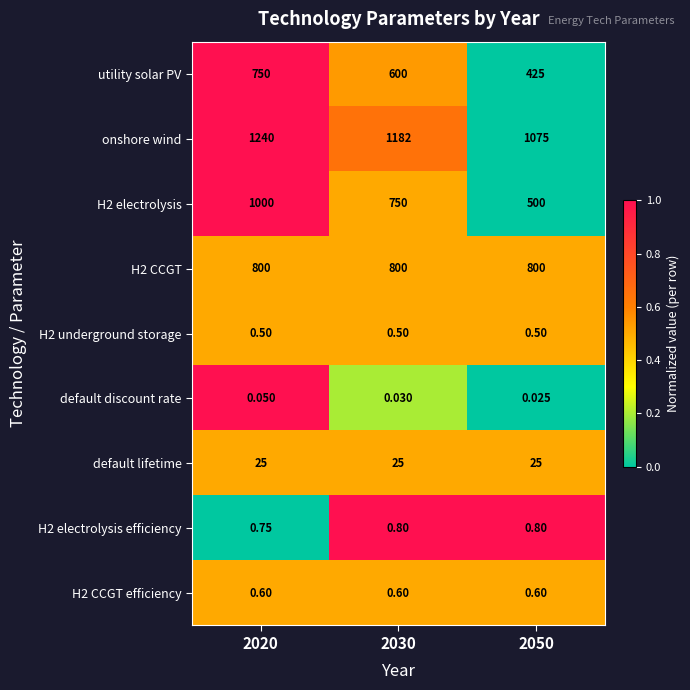

Is the value of H2 electrolysis efficiency at 2030 greater than the value of onshore wind at 2050?

No